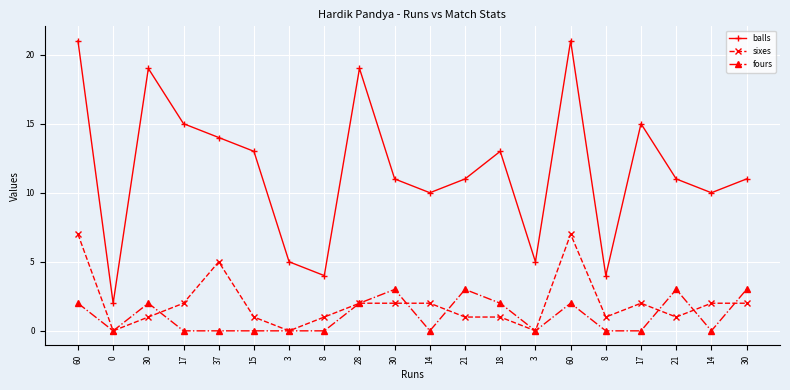

How many values in the sixes series are below 2?

10